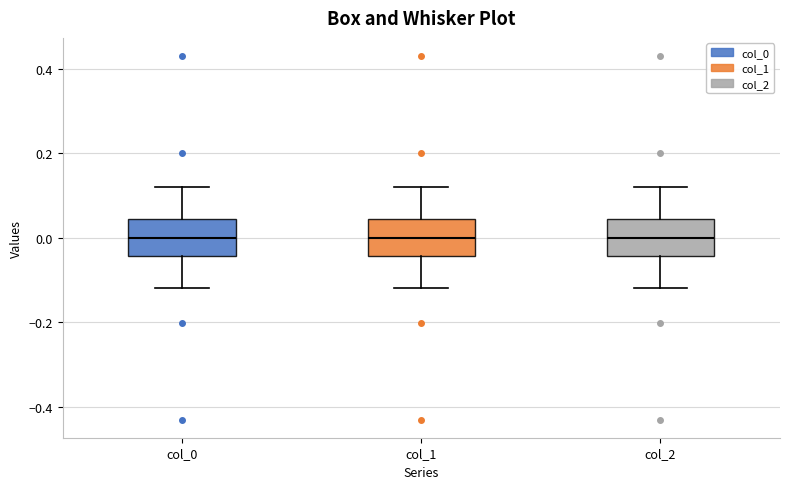

Where is the upper edge of the box for col_2 on the y-axis? The values are not printed on the chart, so give them approximately, as read against the axis.

0.04